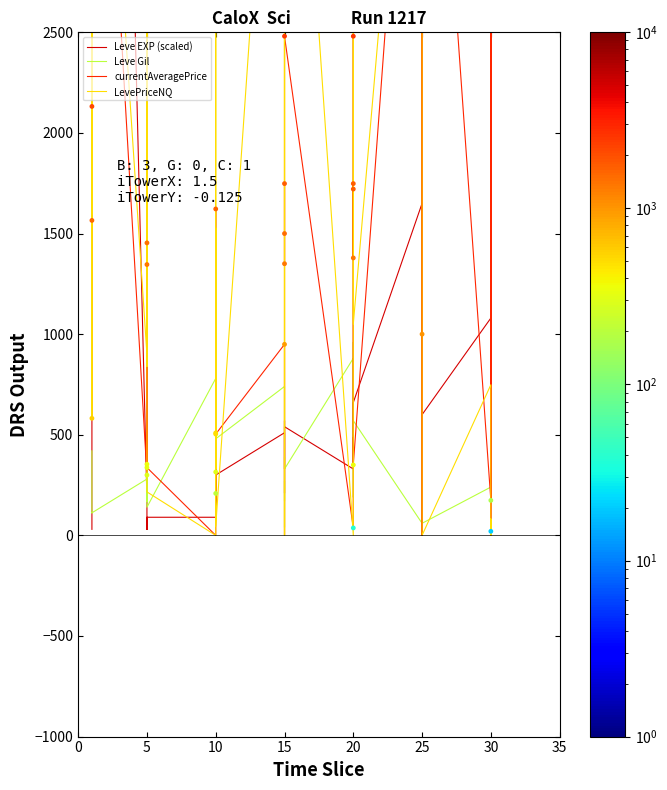

Which series has the largest total across all categories?

Leve EXP (scaled)